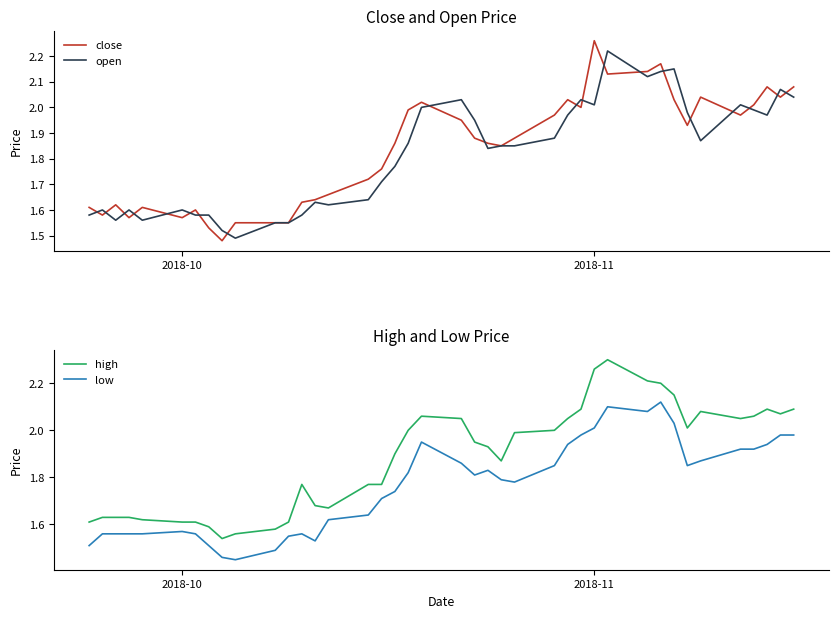

What is the difference between the second highest and minimum values in the close series?

0.7